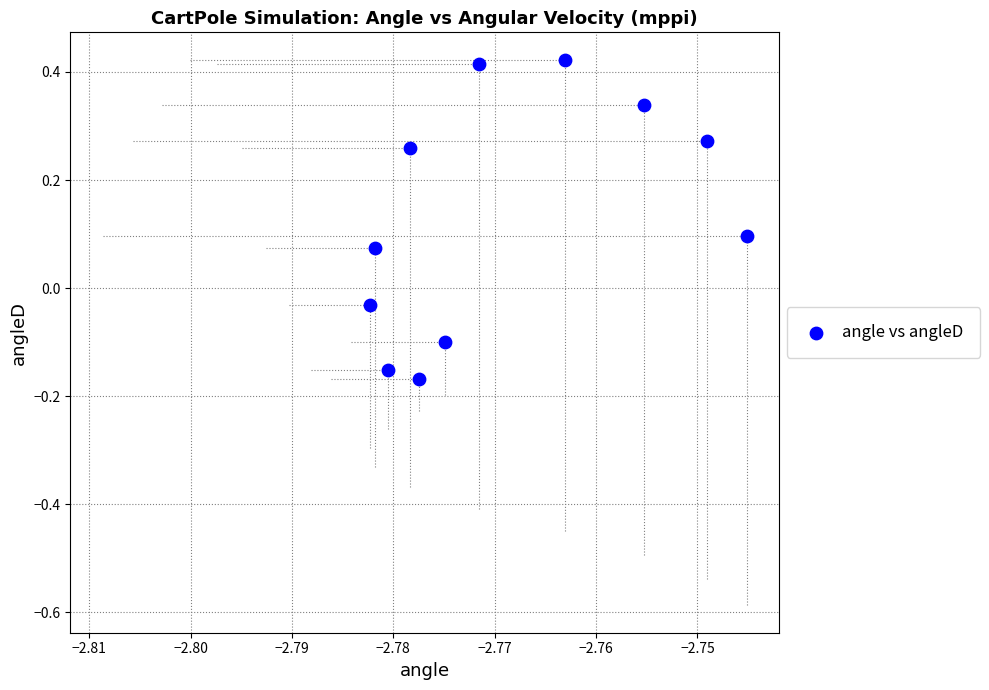

What is the range of Y values (max minus min)?

0.6